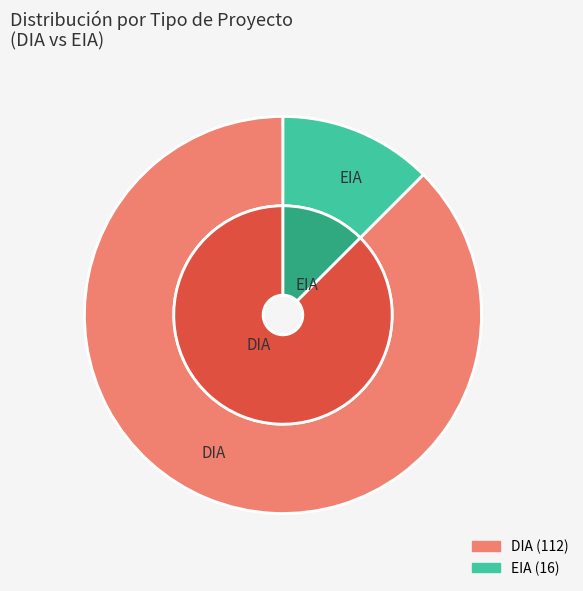

What is the ratio of the value at EIA to the value at DIA?

0.1